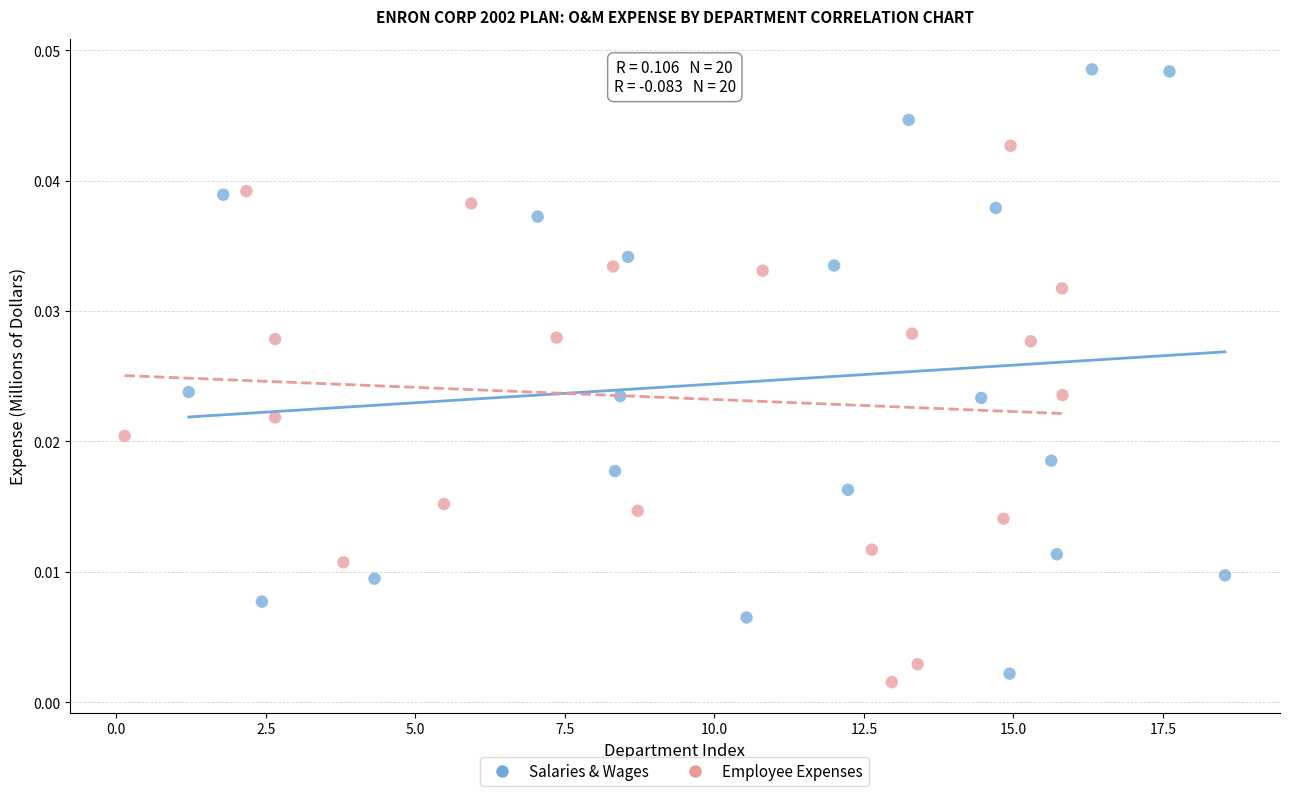

Which series reaches the maximum Y coordinate?

Salaries & Wages